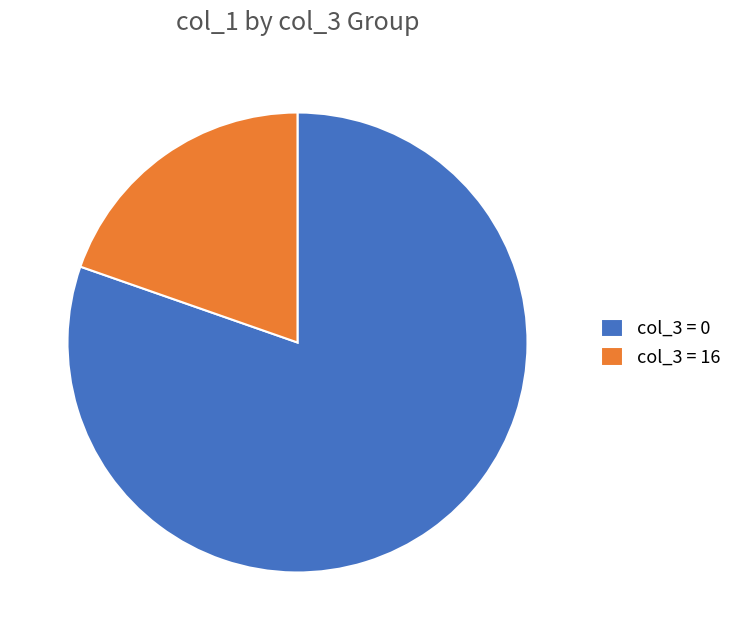

Do col_3 = 0 and col_3 = 16 together represent more than half of the pie?

Yes